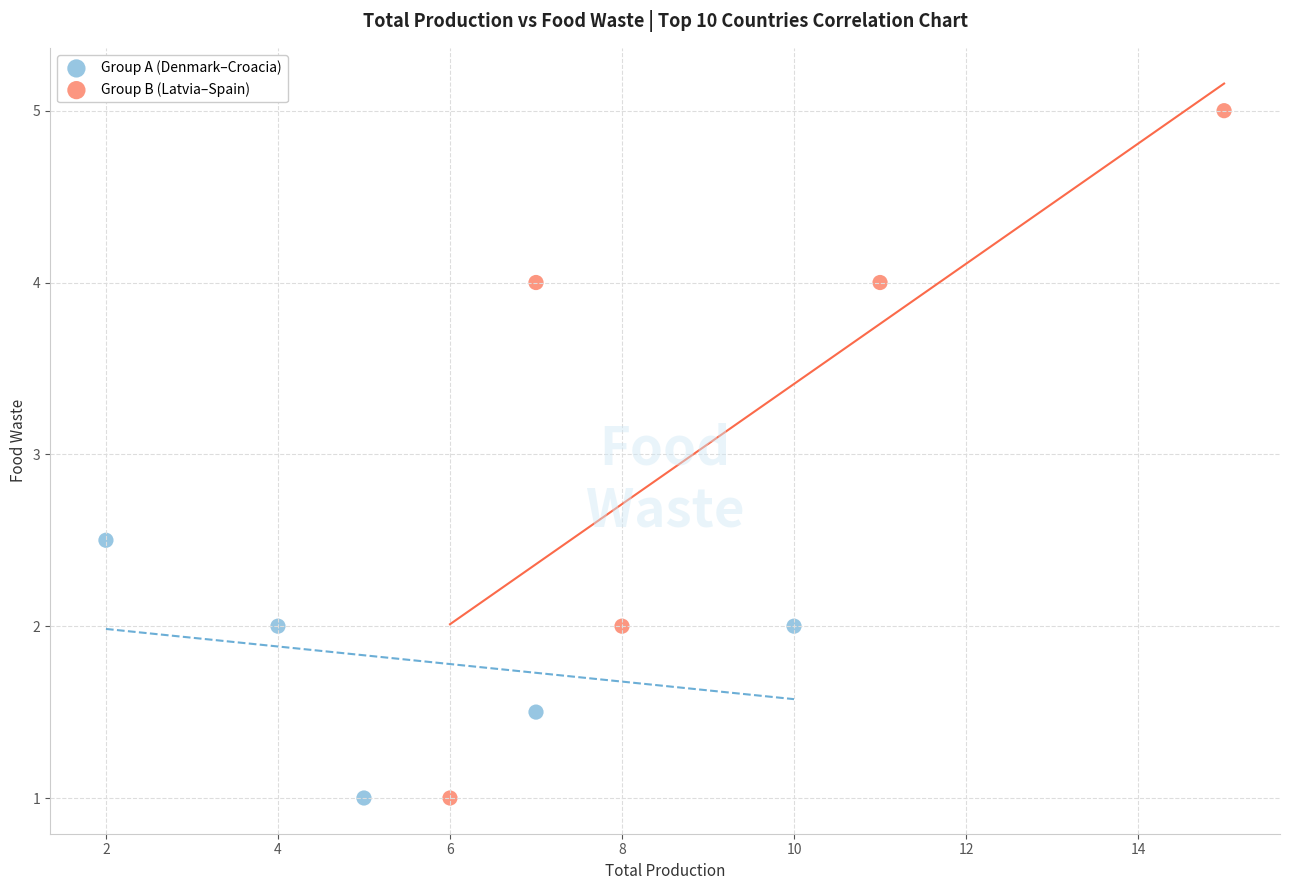

What are all the series names shown in the legend?

Group A (Denmark–Croacia), Group B (Latvia–Spain)